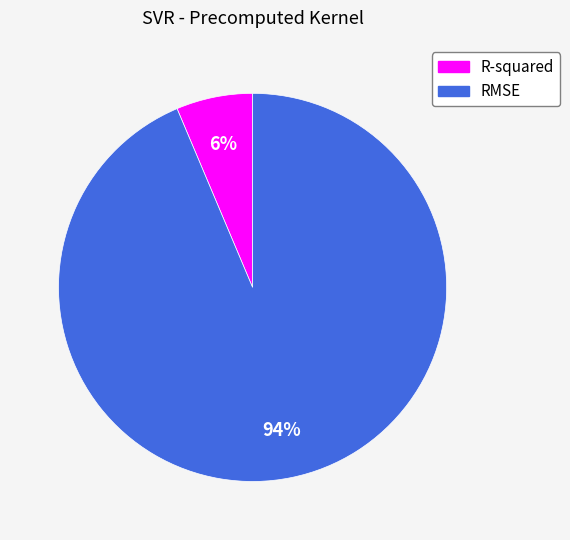

To the nearest percent, what percentage of the pie is R-squared?

6%